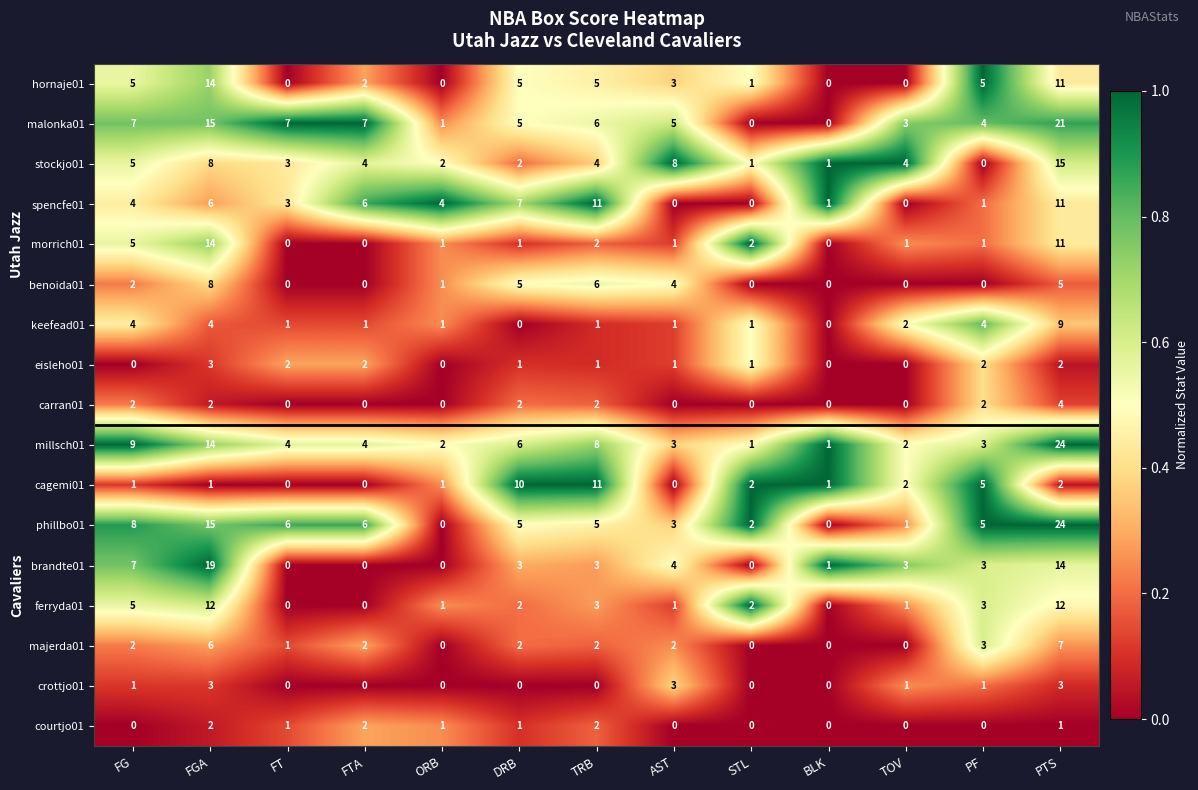

What is the total value across all series at FTA?

36